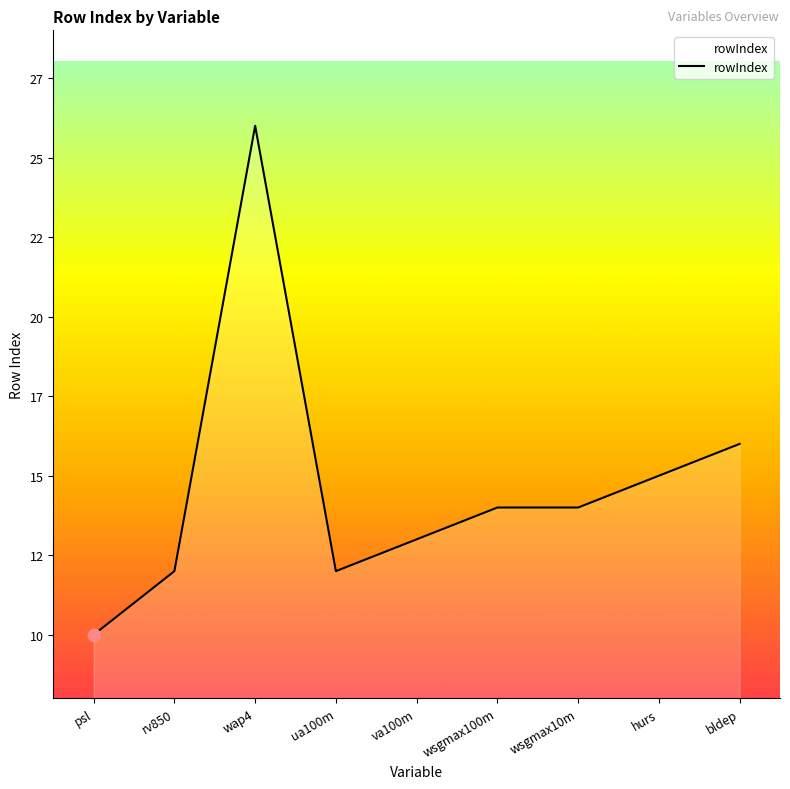

What is the change in value from ua100m to wsgmax100m?

+2